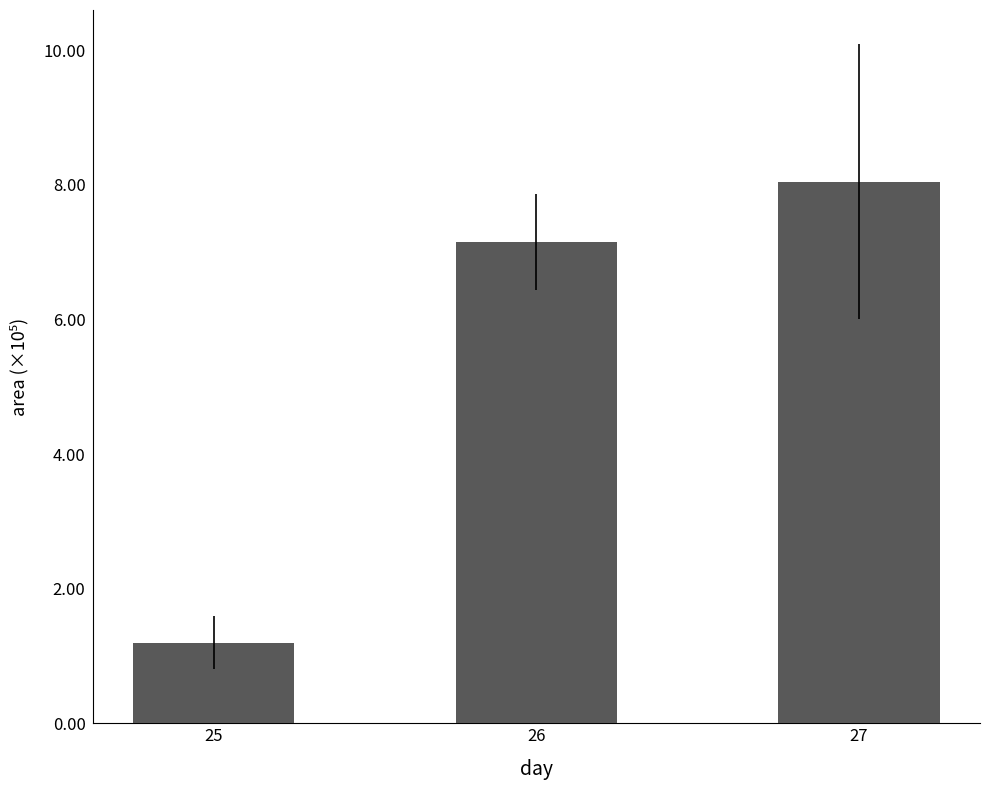

Are the bars horizontal?

No